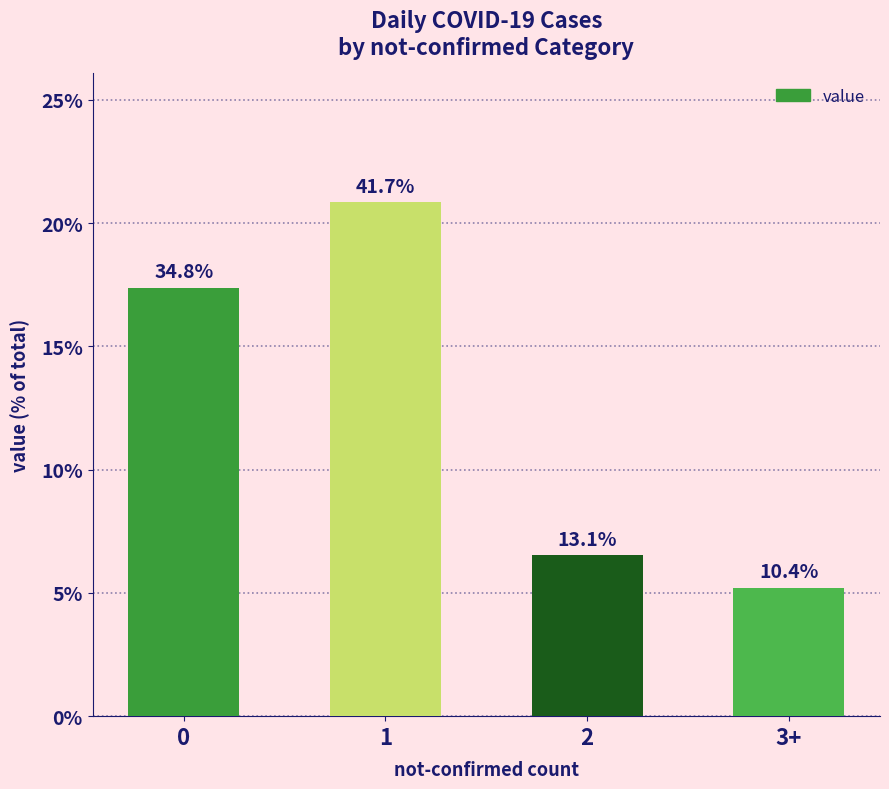

Does the chart contain any negative values?

No